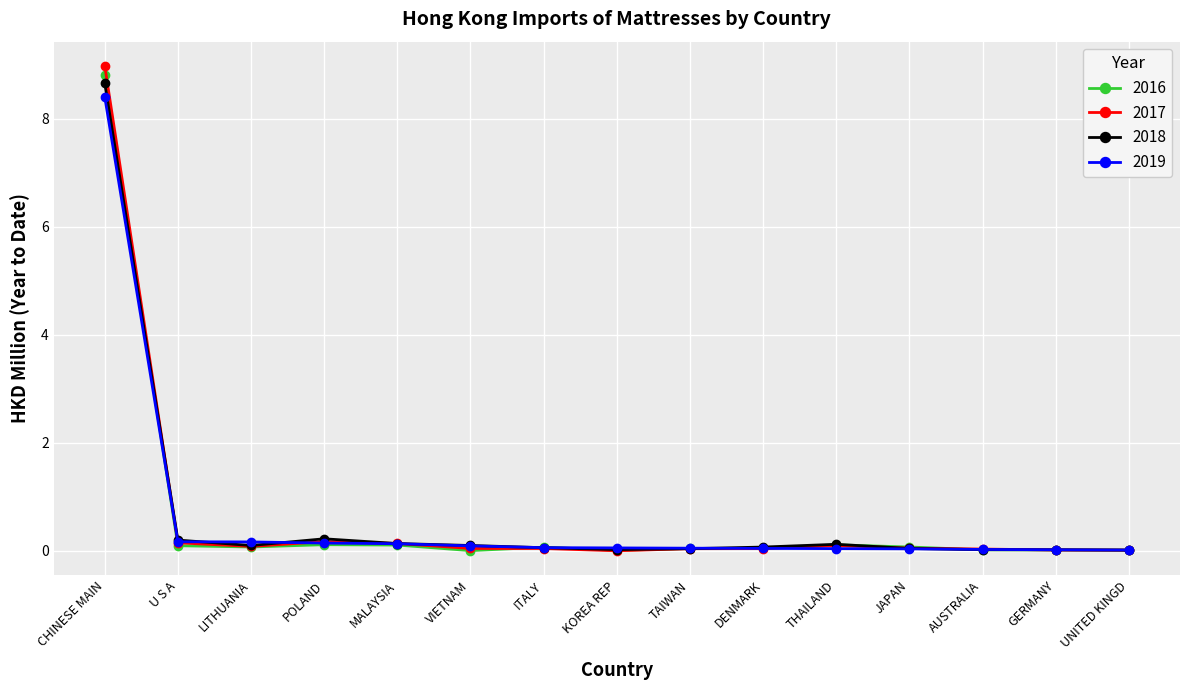

At which category is the sum across all series the highest?

CHINESE MAIN